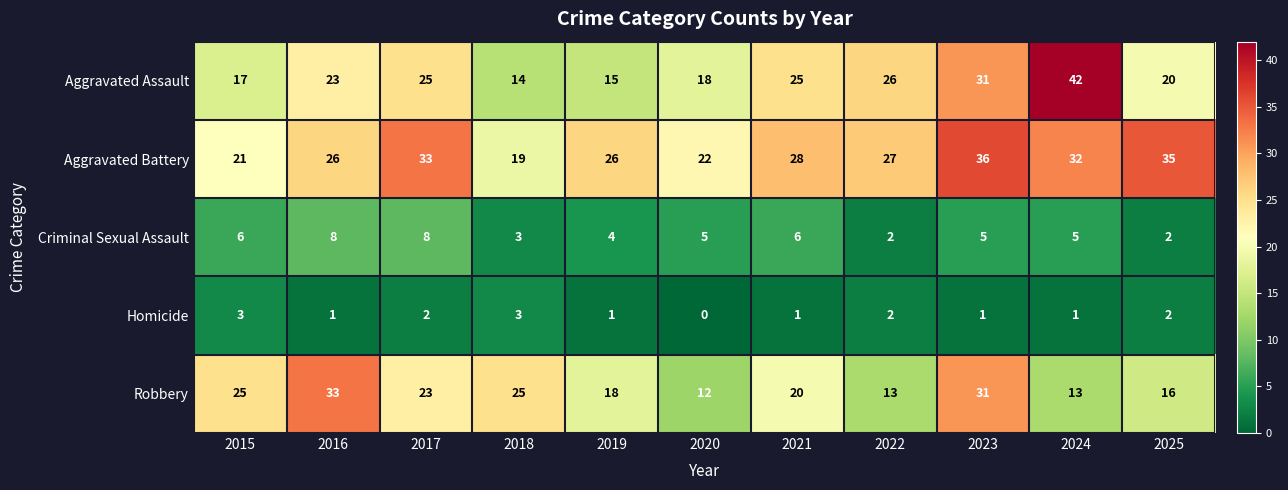

Is it true that Aggravated Battery equals 22 at 2020?

True